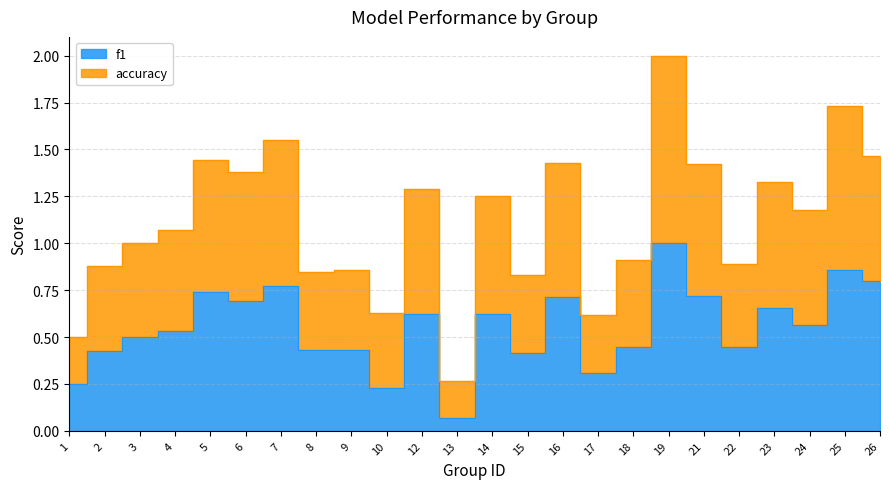

The accuracy series shows 1.2 at 2. True or false?

False